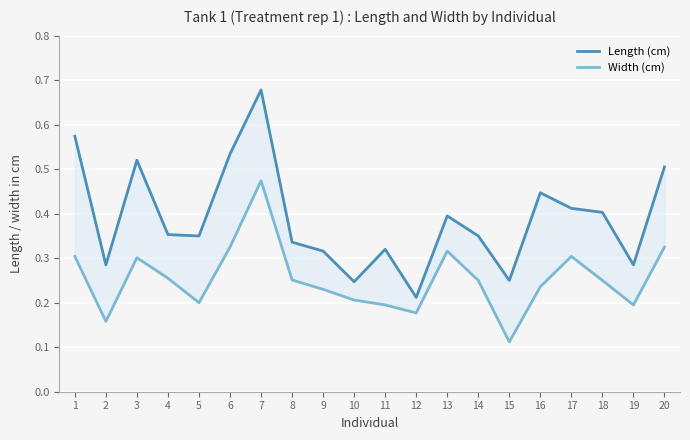

Which has a higher value, 2 or 11?

11